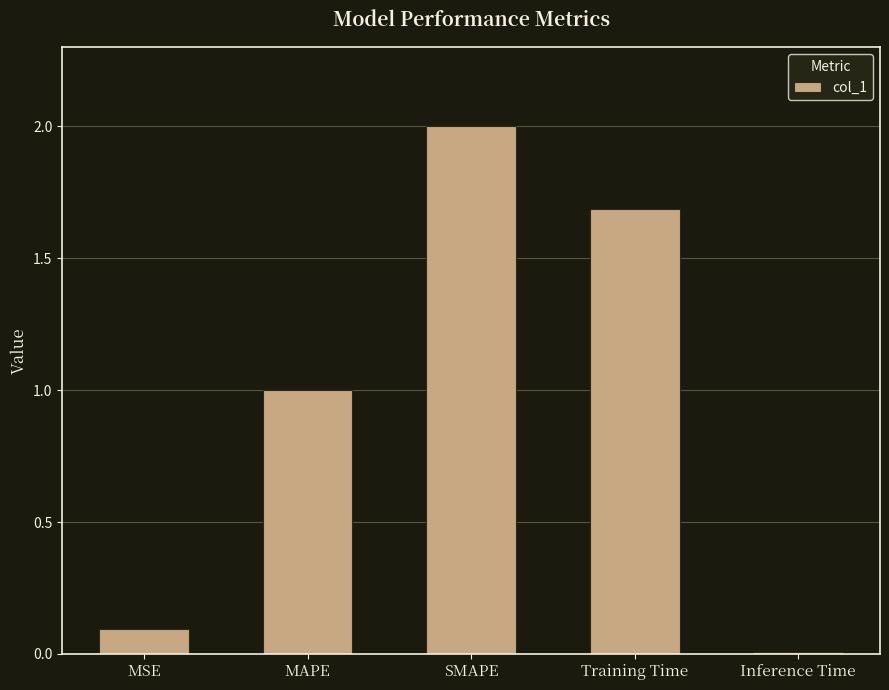

Rank the categories by value from highest to lowest.

SMAPE, Training Time, MAPE, MSE, Inference Time